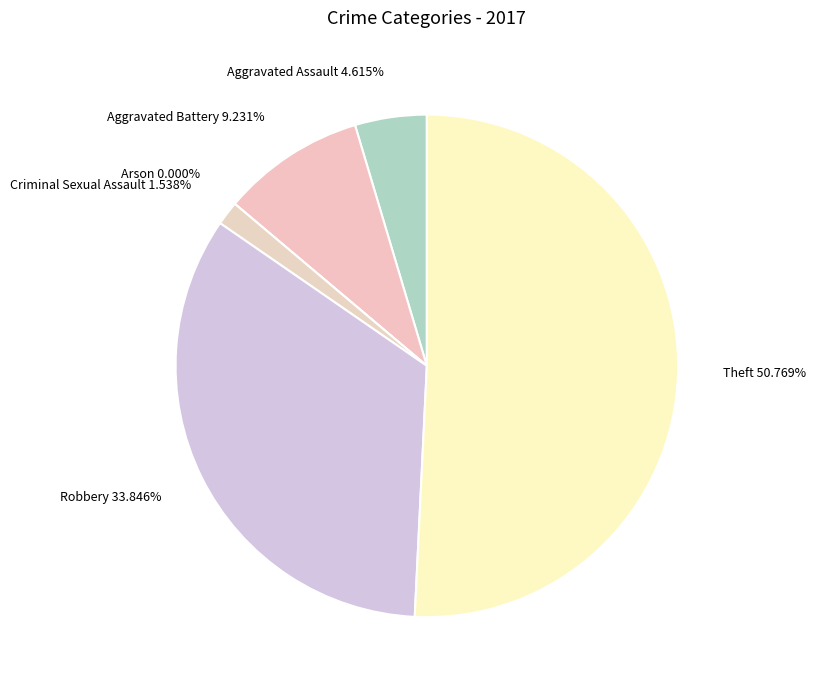

To the nearest percent, what is the average slice percentage?

17%